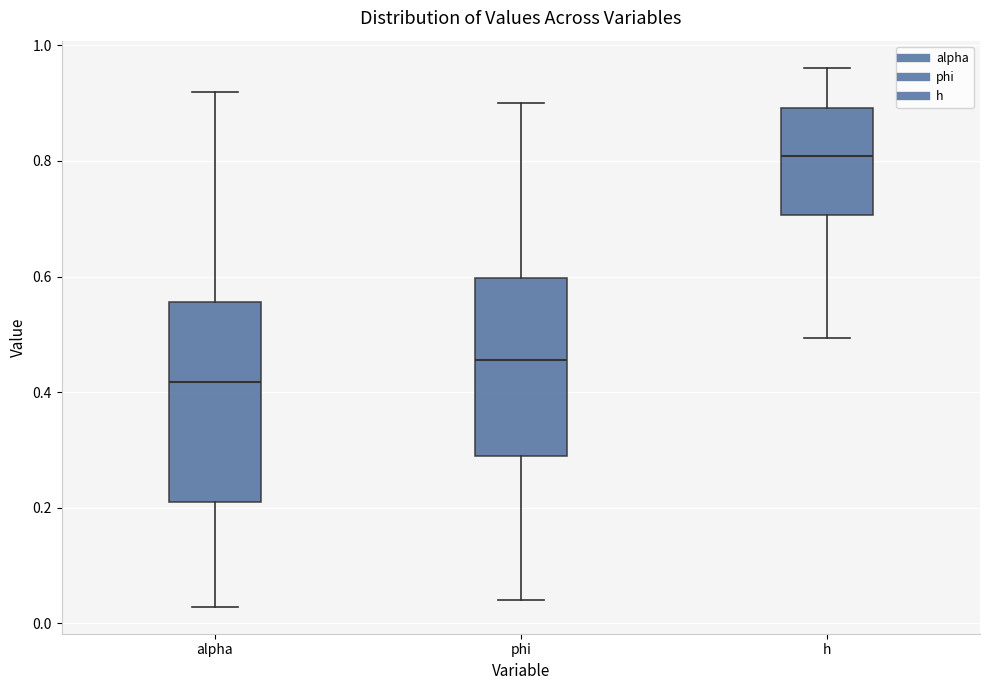

Reading left to right, transcribe this box plot: for each box, give where its median line is, the range the box spans, and where its two whiskers end, as read against the y-axis. The values are not printed on the chart, so give them approximately, as read against the axis.

alpha: median 0.42, box 0.20 to 0.56, whiskers 0.02 to 0.92
phi: median 0.46, box 0.28 to 0.60, whiskers 0.04 to 0.90
h: median 0.80, box 0.70 to 0.90, whiskers 0.50 to 0.96